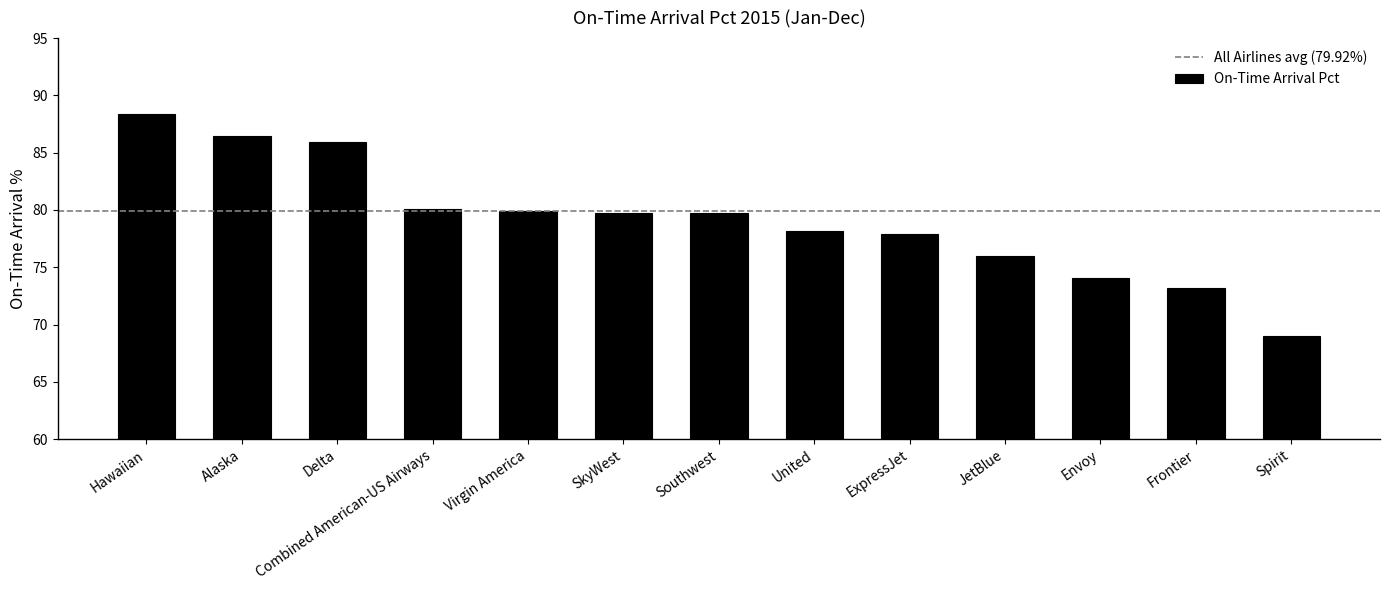

What is the difference between the values at Alaska and SkyWest?

6.7